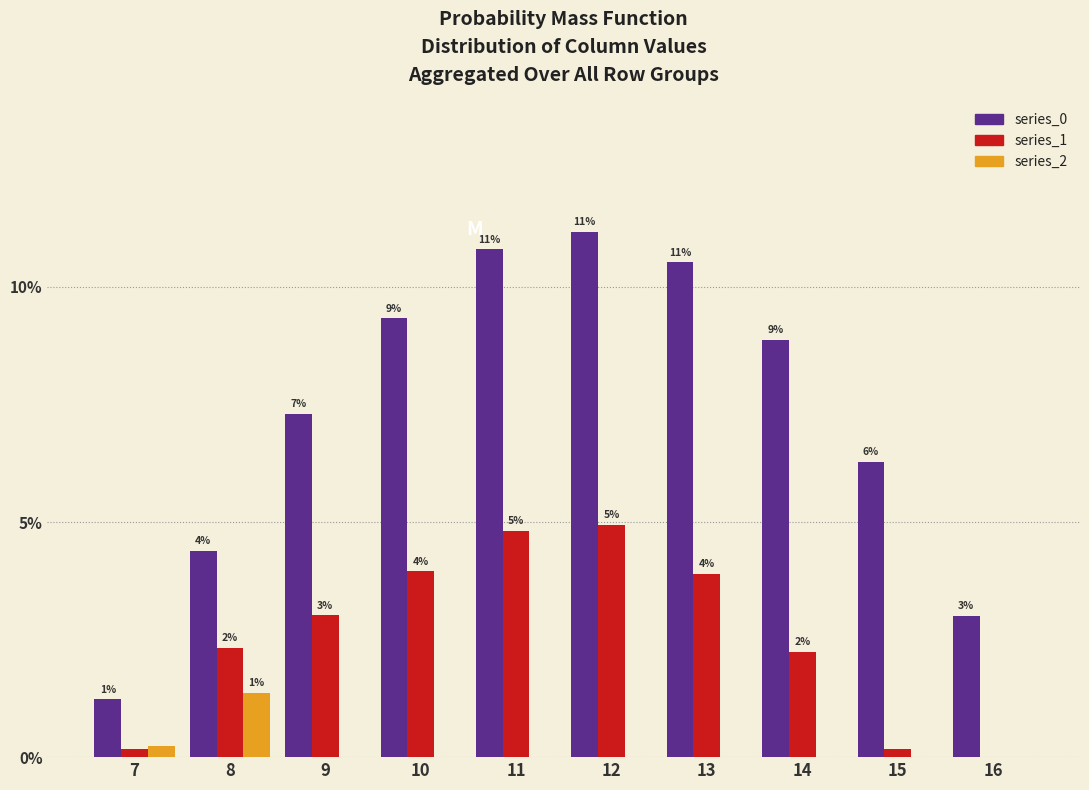

Does the chart contain stacked bars?

No